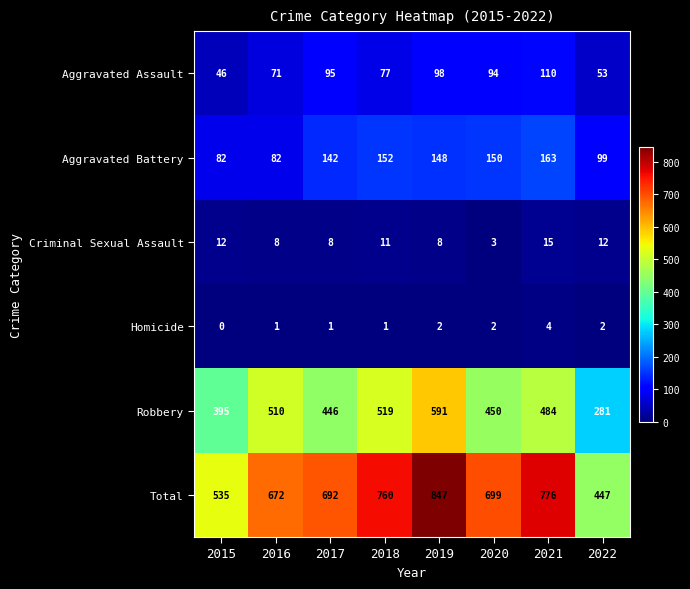

Rank the series at 2015 from lowest to highest value.

Homicide, Criminal Sexual Assault, Aggravated Assault, Aggravated Battery, Robbery, Total